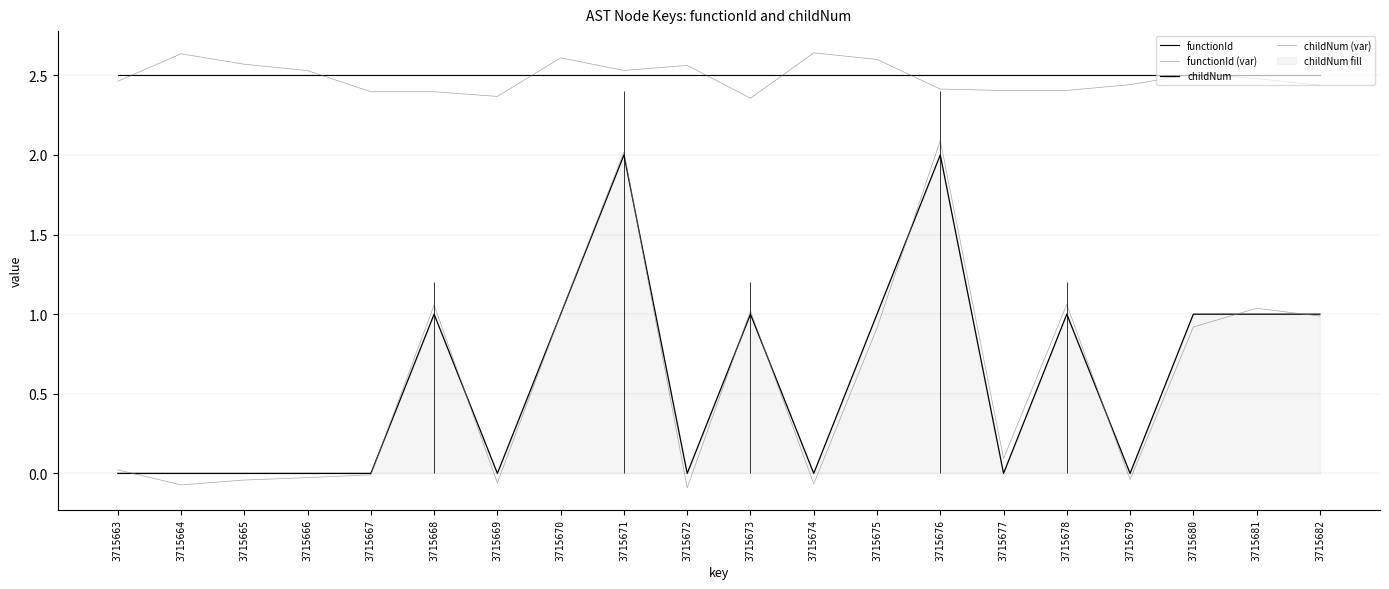

True or false: childNum and functionId (var) intersect in this chart.

False